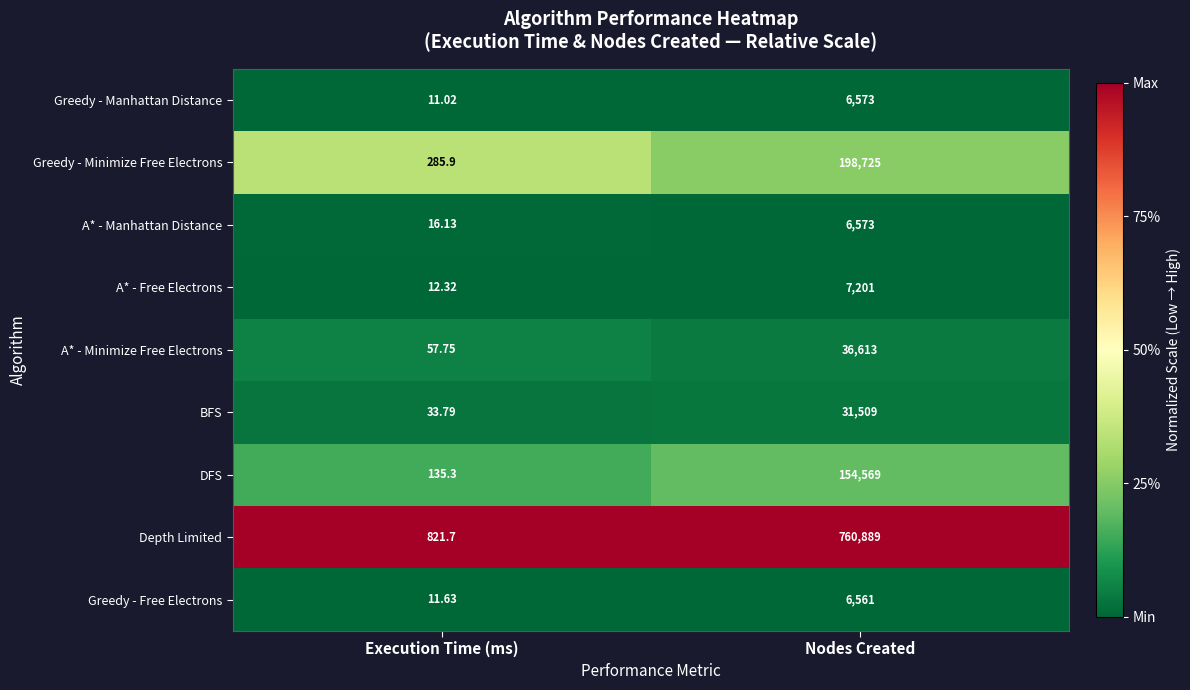

At which label is A* - Manhattan Distance closest to 3294?

Execution Time (ms)